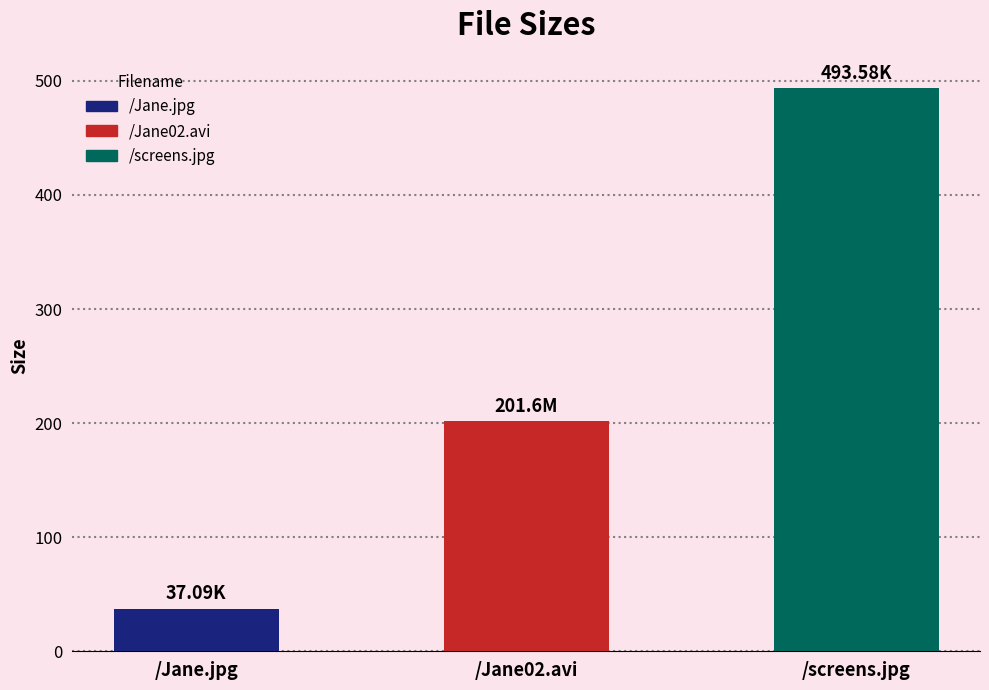

What is the change in value from /Jane.jpg to /screens.jpg?

+456.5